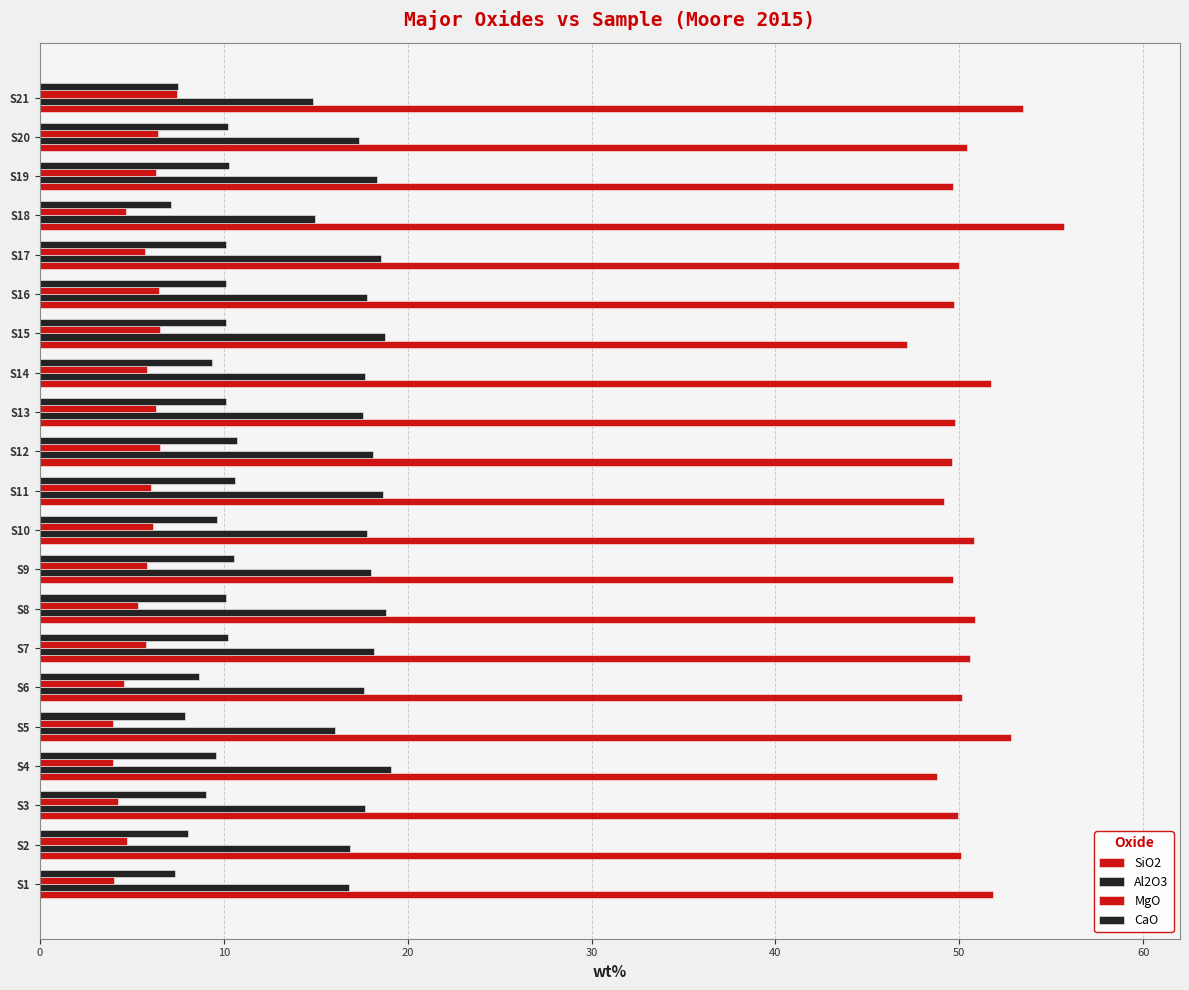

At how many categories does at least one series exceed 51?

5